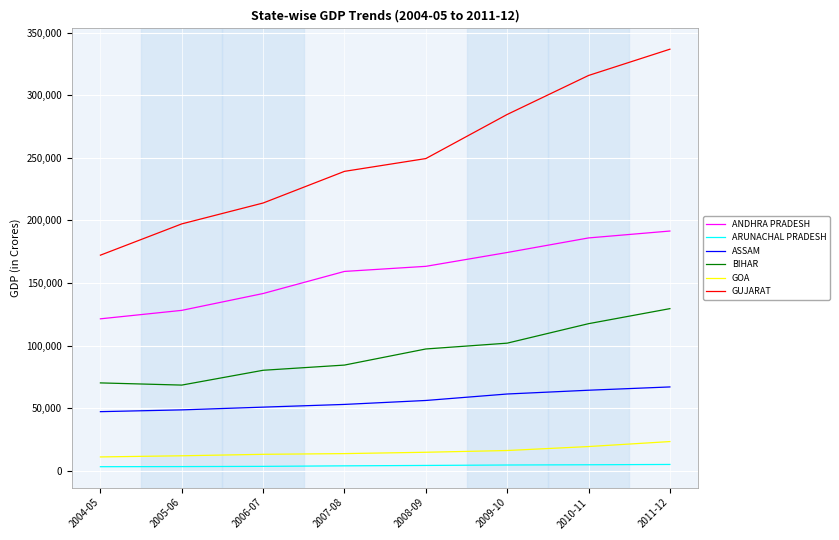

List the series in order of their peak value, lowest first.

ARUNACHAL PRADESH, GOA, ASSAM, BIHAR, ANDHRA PRADESH, GUJARAT